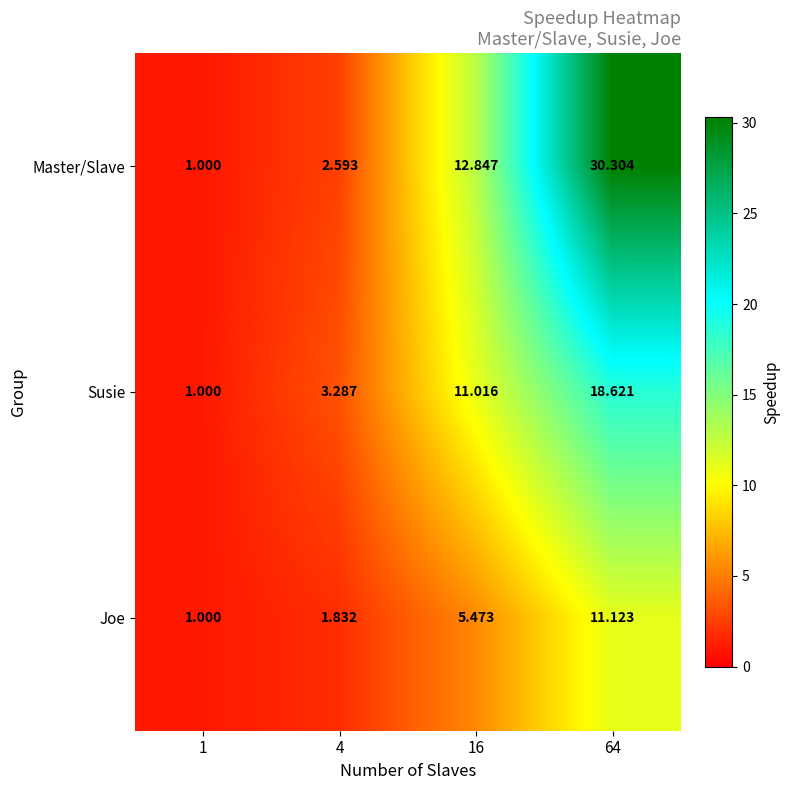

Between 1 and 4, which series saw the biggest shift?

Susie